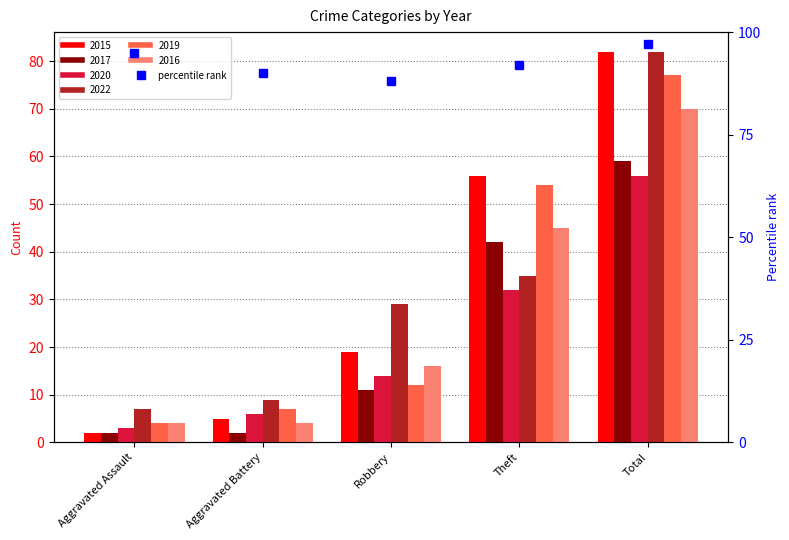

What is the difference between the second highest and second lowest values?

5